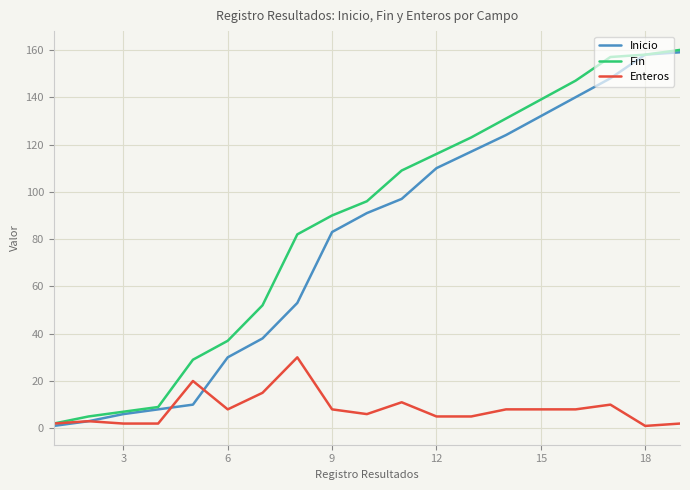

Which series has the largest total across all categories?

Fin